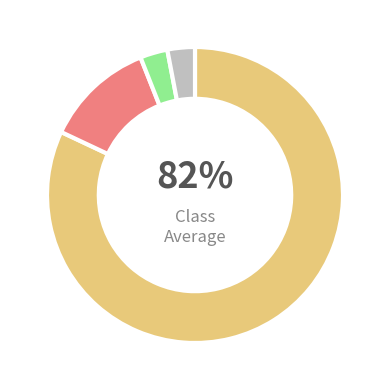

To the nearest percent, what is the average slice percentage?

25%